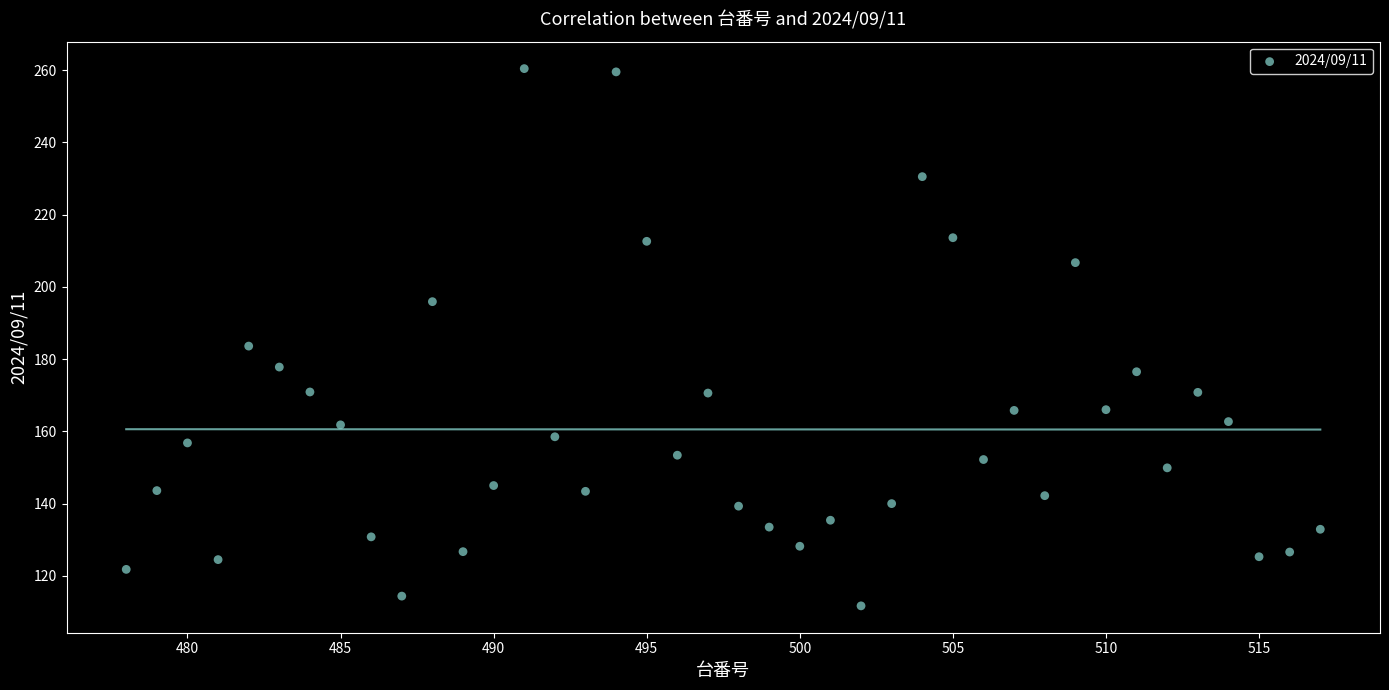

What is the range of Y values (max minus min)?

148.7